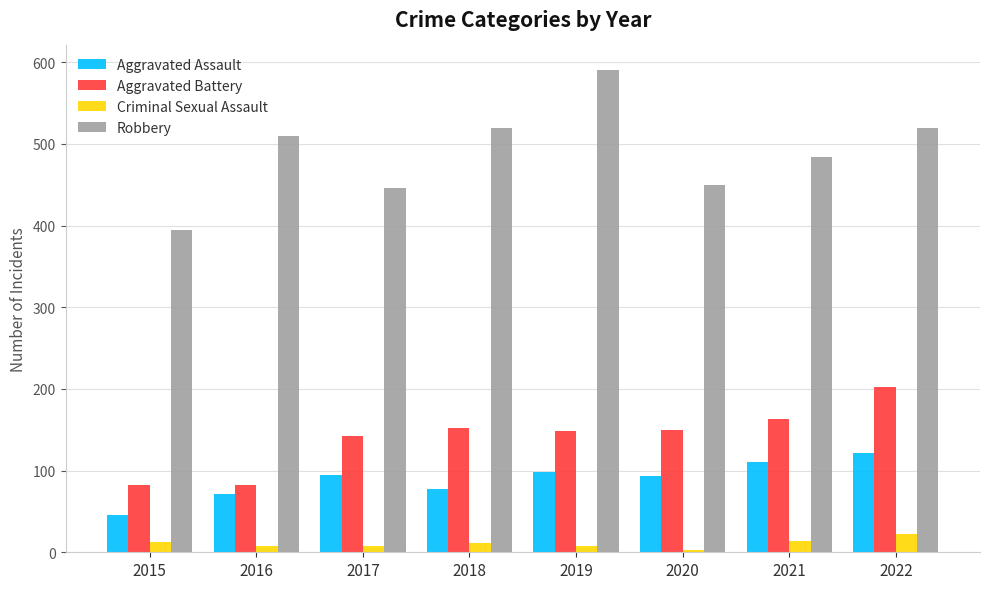

What is the total value across all series at 2017?

691